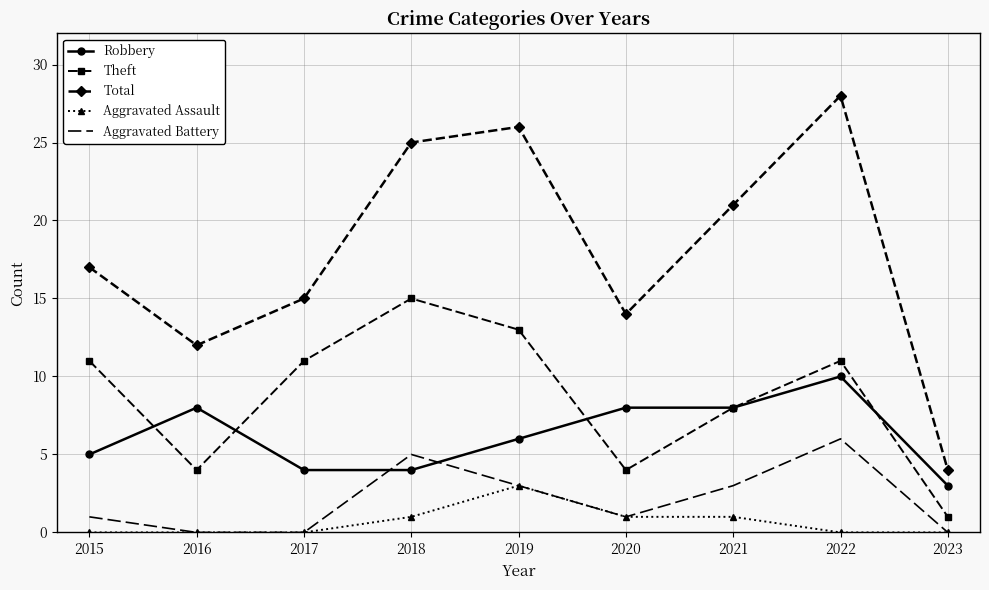

What is the approximate value of Total at 2017?

15